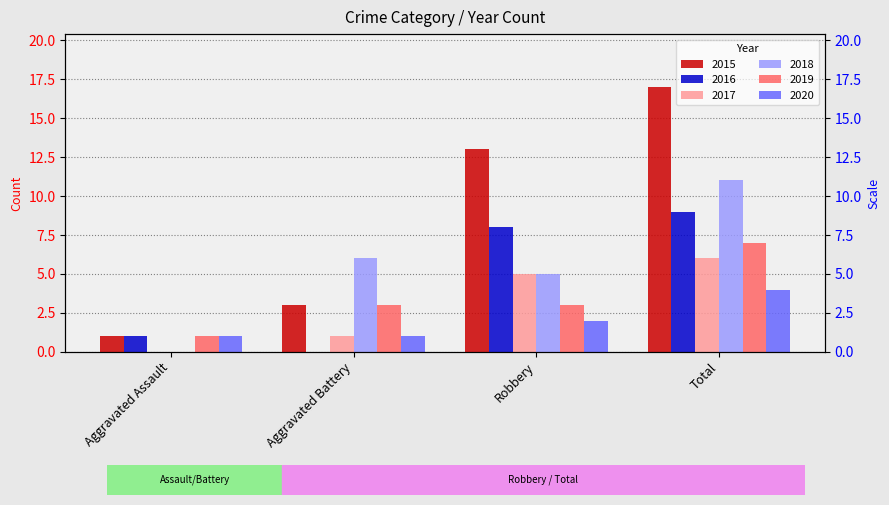

What is the average value of the 2017 series?

3